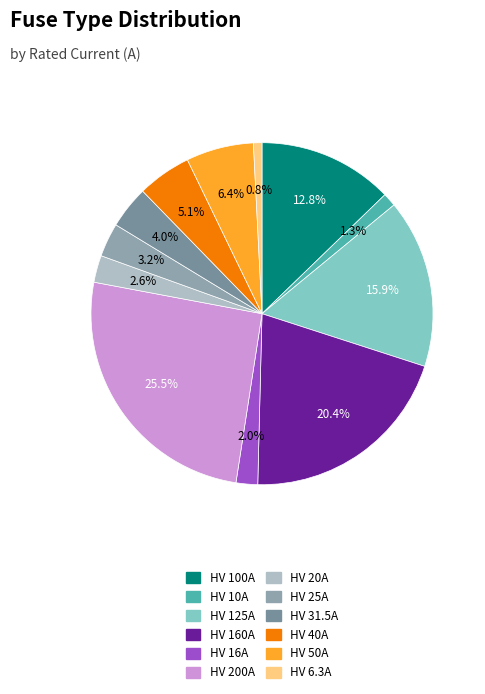

Combined, what portion of the pie is HV 25A and HV 16A?

5.2%